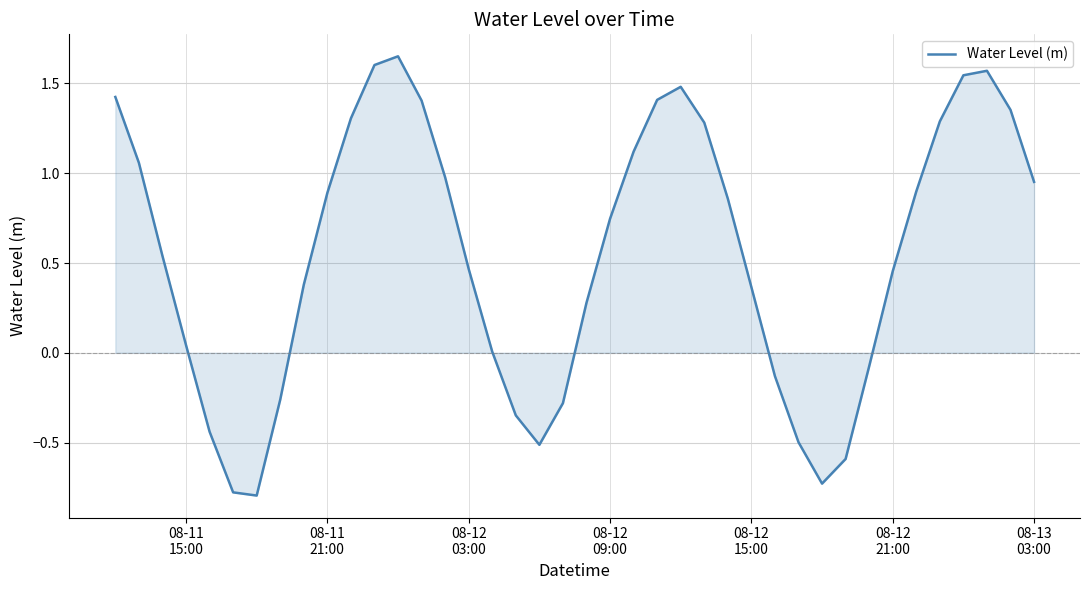

How many lines are shown in the chart?

1